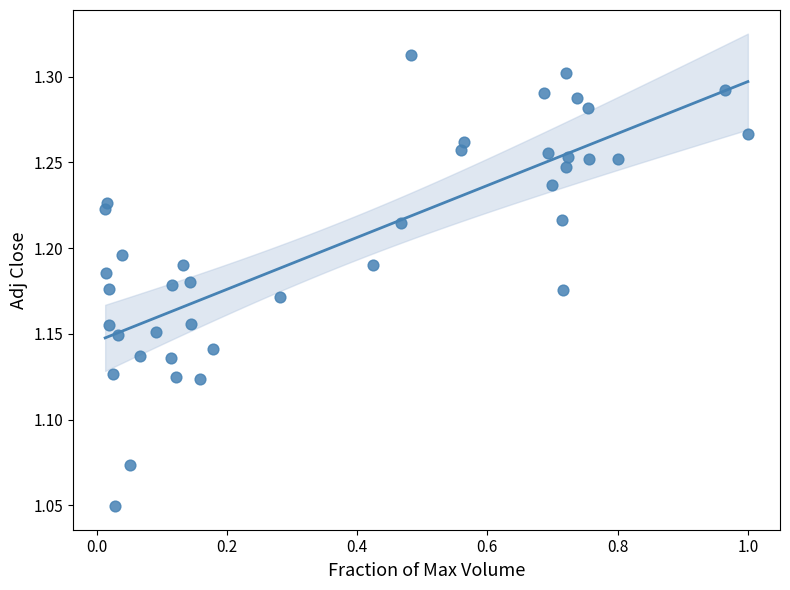

What is the range of Y values (max minus min)?

0.3